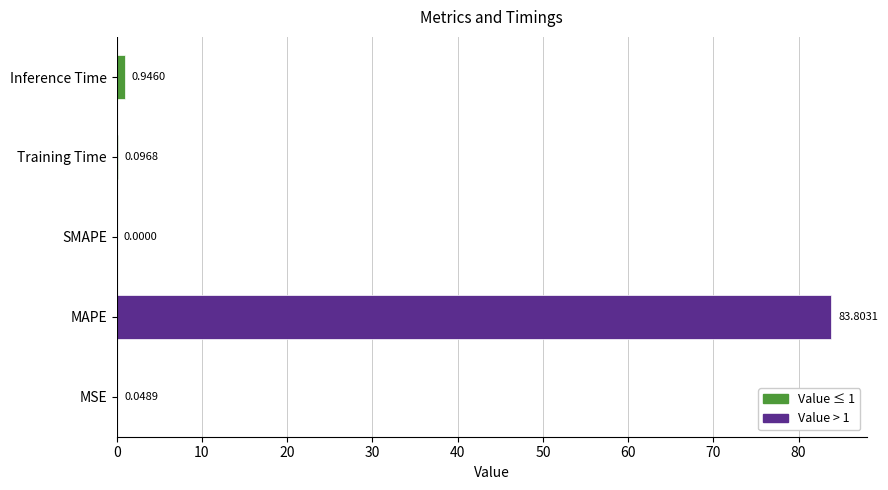

How many categories are shown in the chart?

5